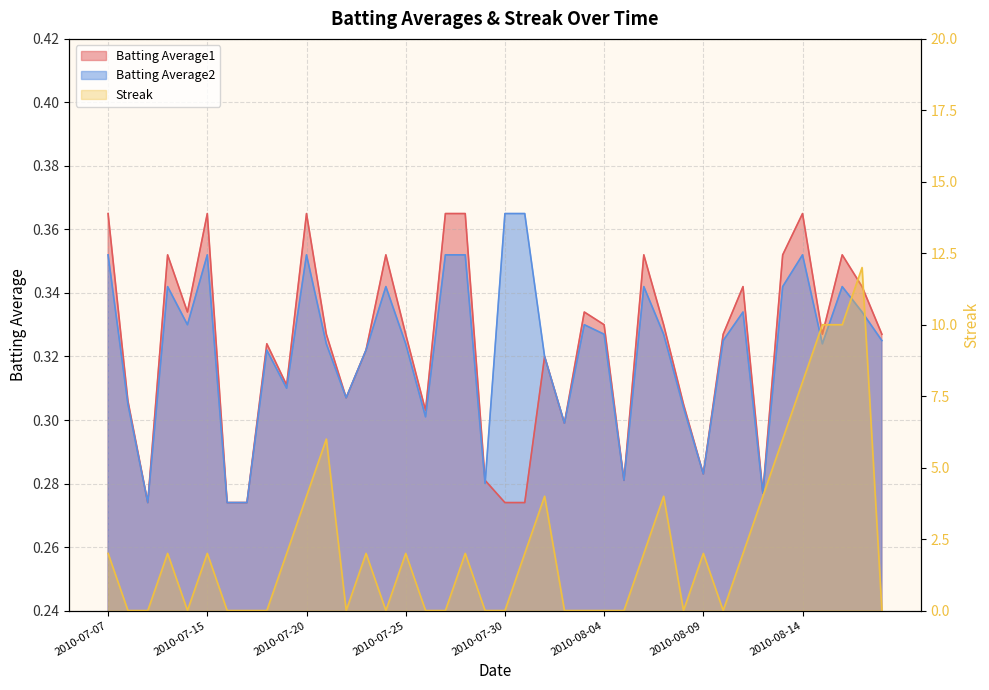

How many interior local valleys does the Batting Average1 series have?

10